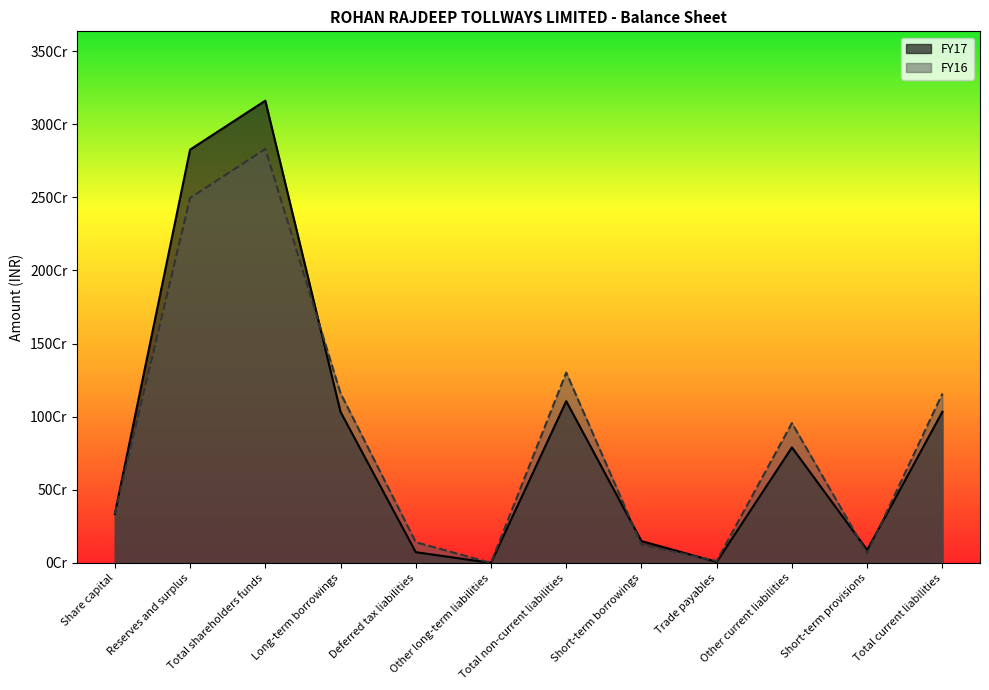

Where is FY17 nearest to the value 1580687012?

Total non-current liabilities